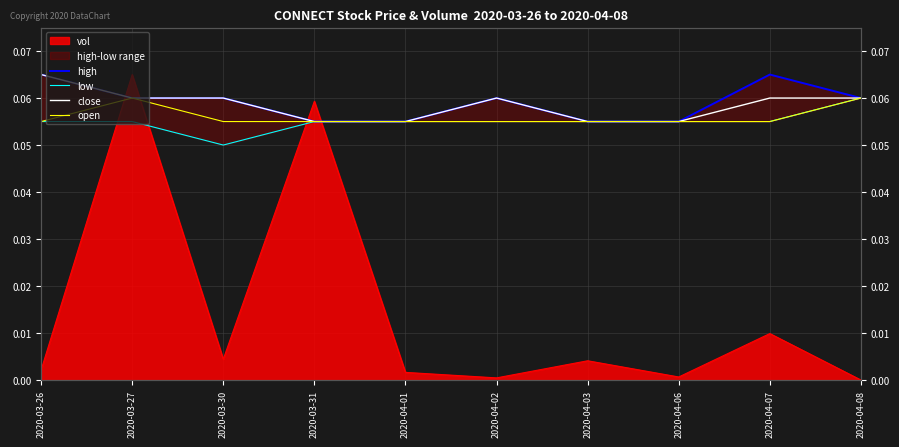

What is the average value of the high series?

0.1